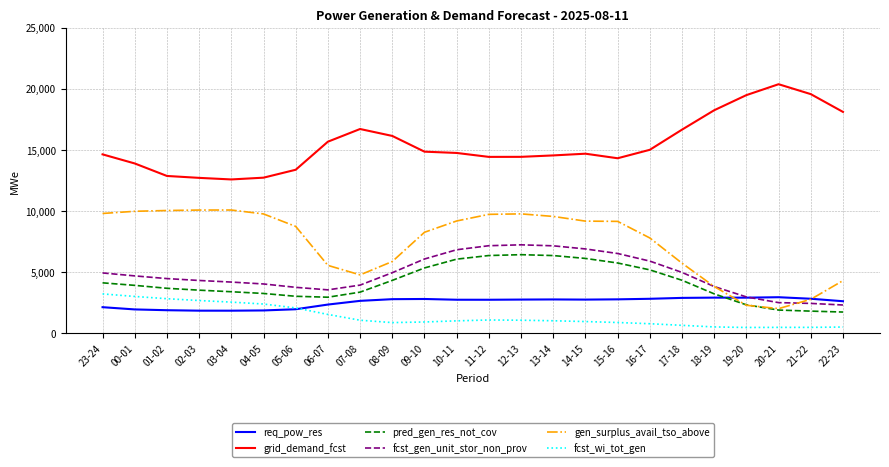

Is this an area chart (filled region under the line)?

No